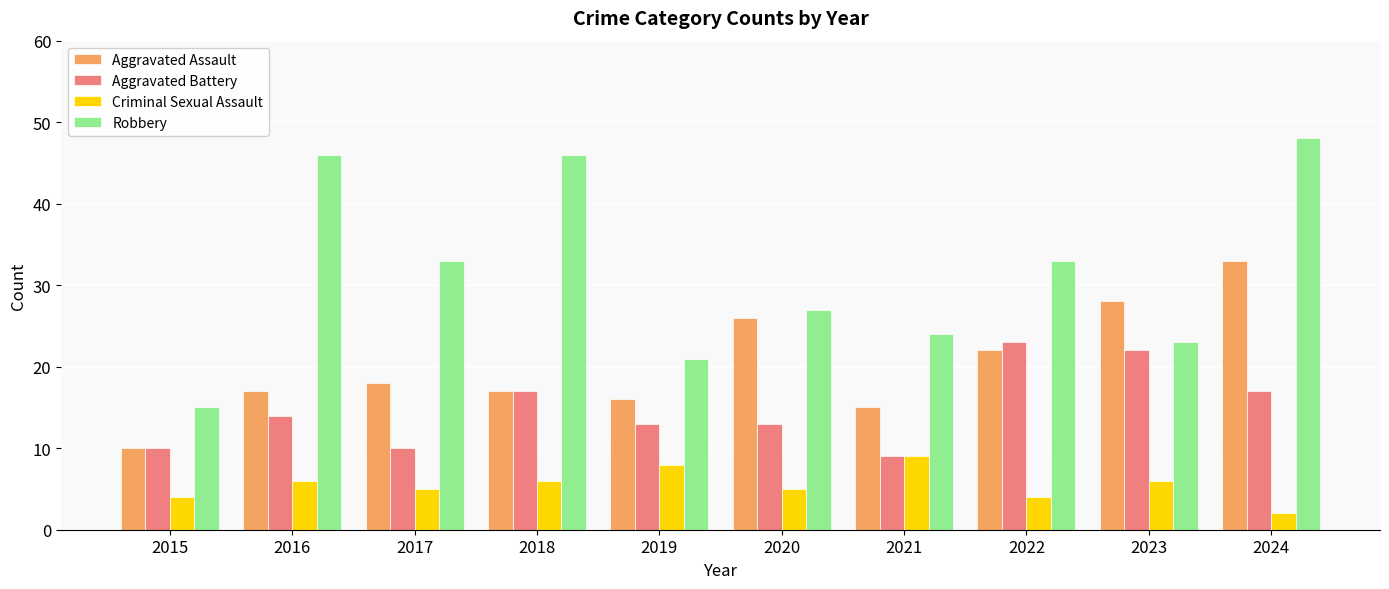

At which label does Robbery reach its minimum?

2015